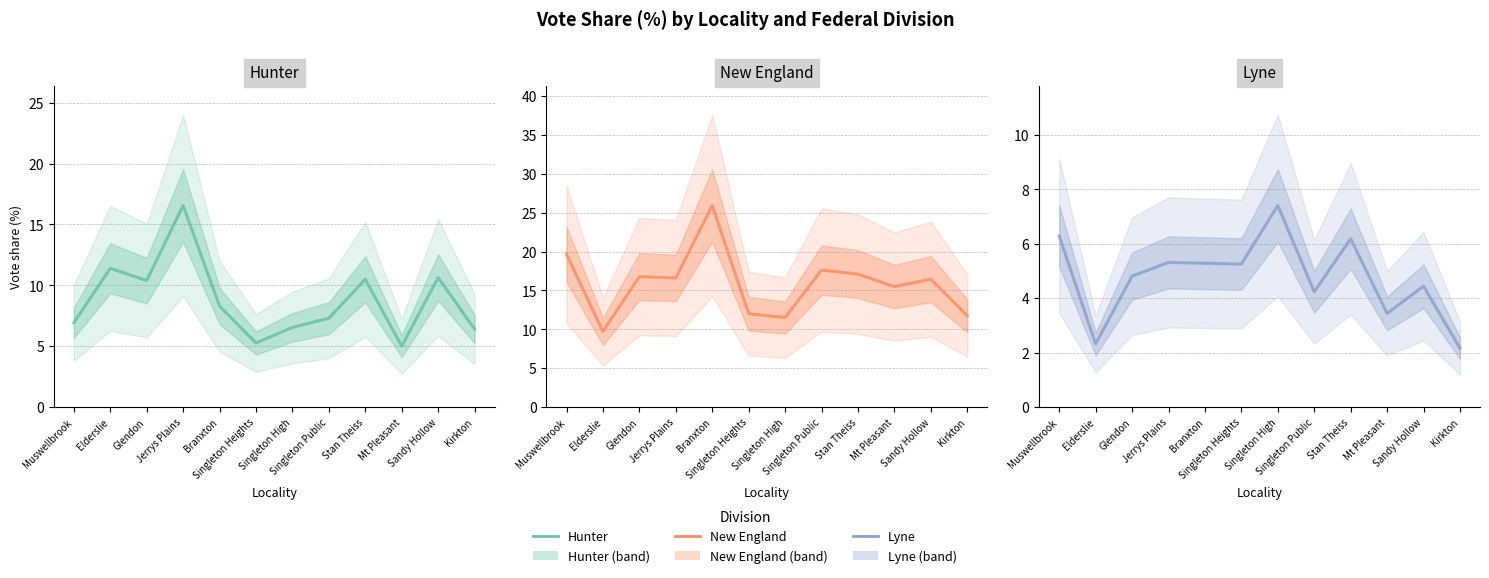

Reading right to left, list all the values displayed in this chart.

Hunter: 6.4	10.6	5.0	10.5	7.3	6.5	5.3	8.3	16.6	10.4	11.4	6.9
New England: 11.8	16.4	15.5	17.1	17.6	11.5	12.0	25.9	16.6	16.8	9.7	19.6
Lyne: 2.2	4.4	3.4	6.2	4.2	7.4	5.3	5.3	5.3	4.8	2.3	6.3